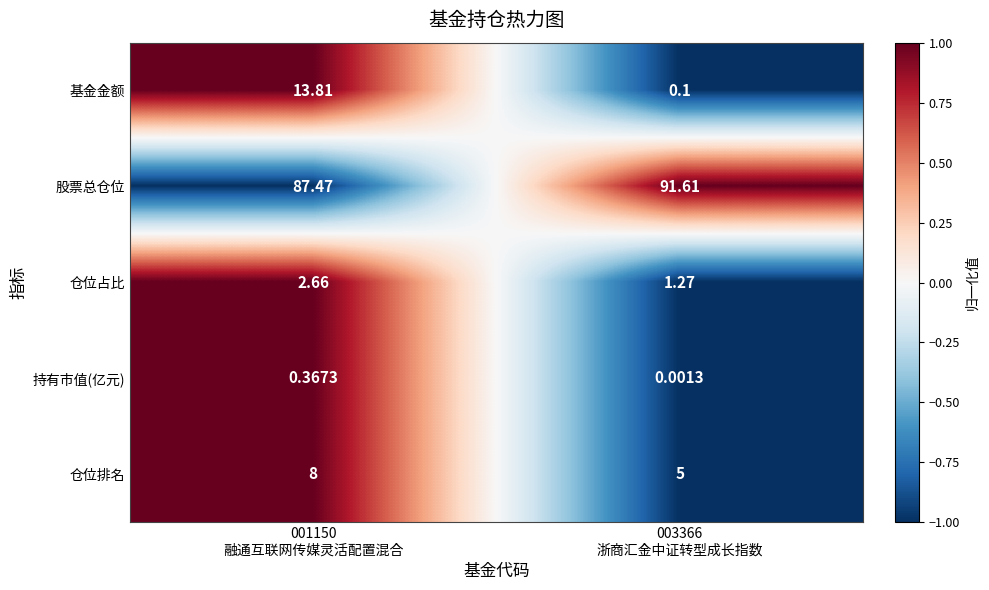

Which series has the largest total across all categories?

股票总仓位